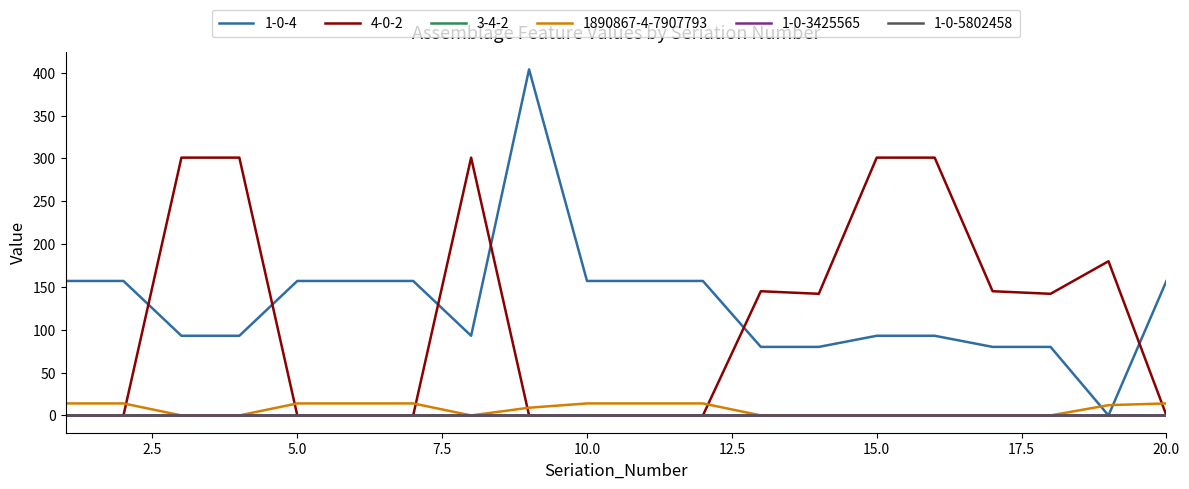

Which series has the largest total across all categories?

1-0-4